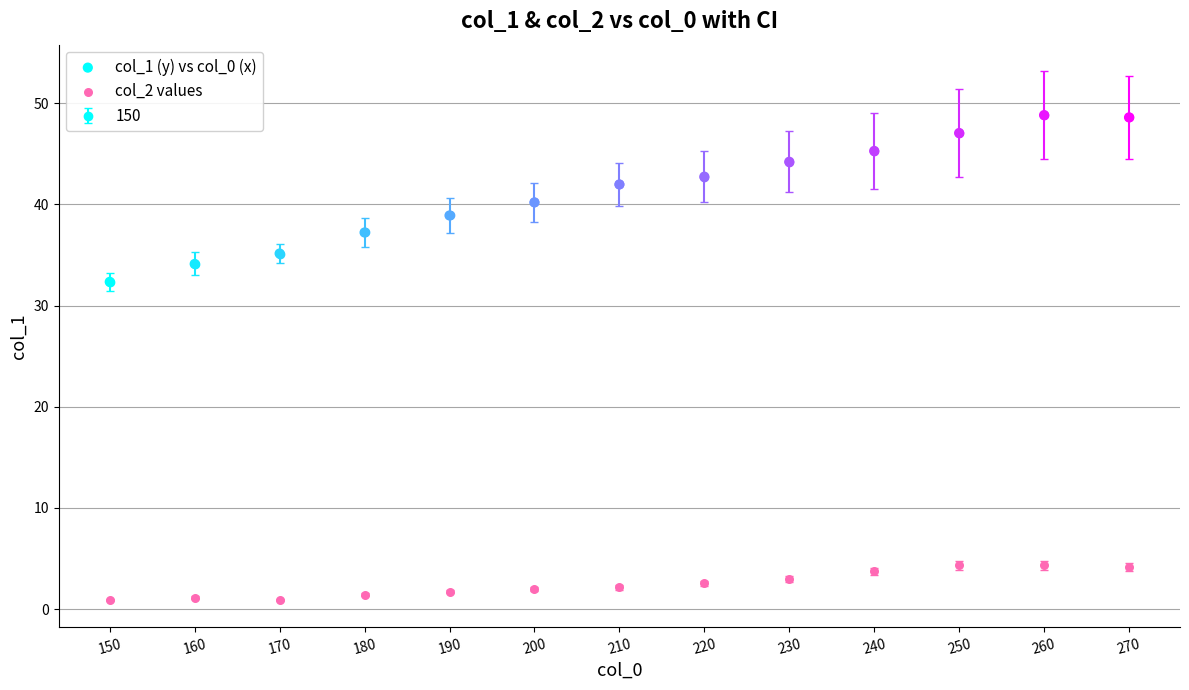

What is the X range (max minus min) for the scatter plot?

120.0